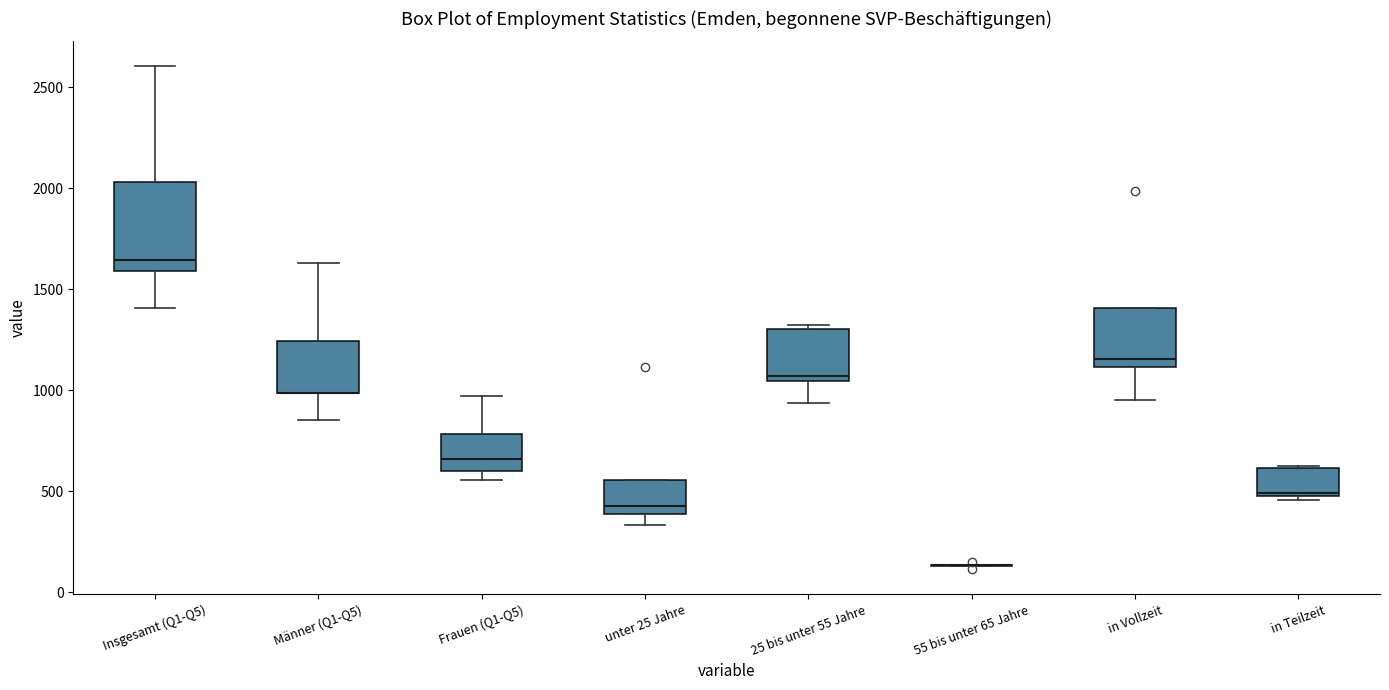

Comparing the boxes themselves (not the whiskers), which one is the tallest?

Insgesamt (Q1-Q5)